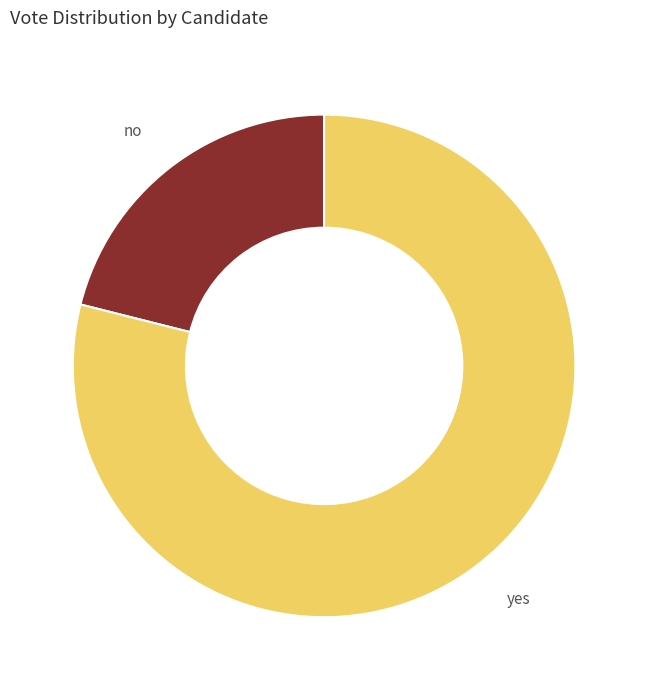

Rank the categories by value from lowest to highest.

no, yes